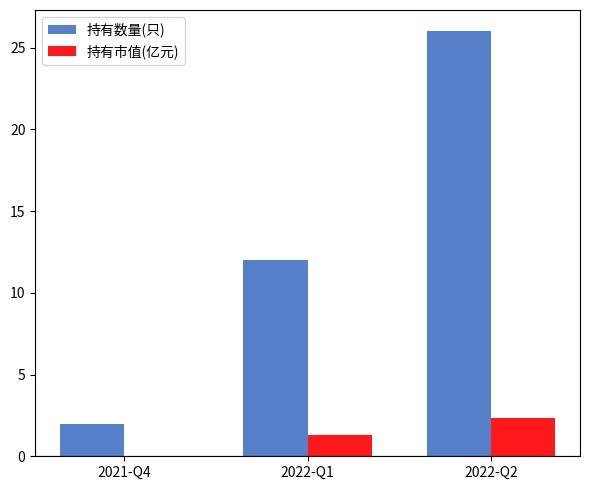

Which category has the highest value across all series?

2022-Q2